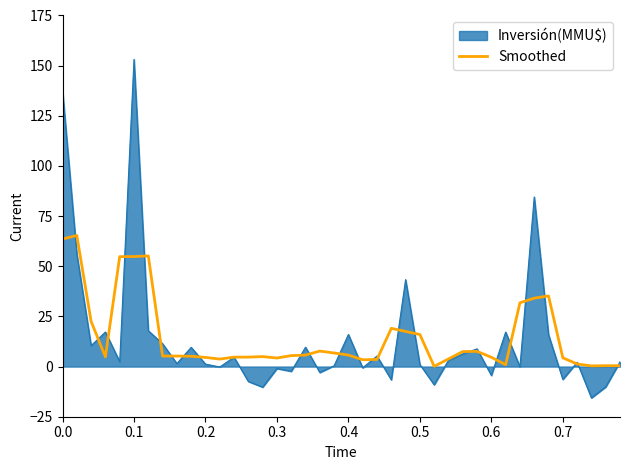

What is the smallest value displayed?

-15.6